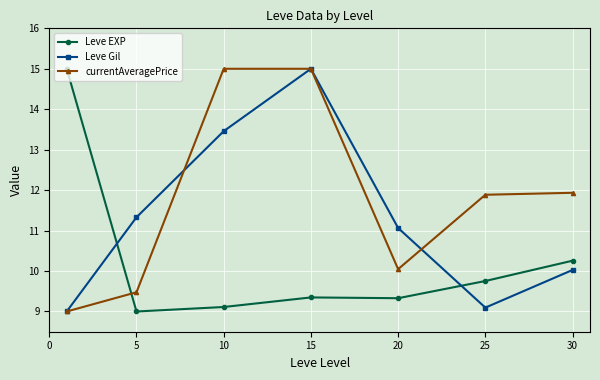

What is the maximum value shown in the chart?

15.0